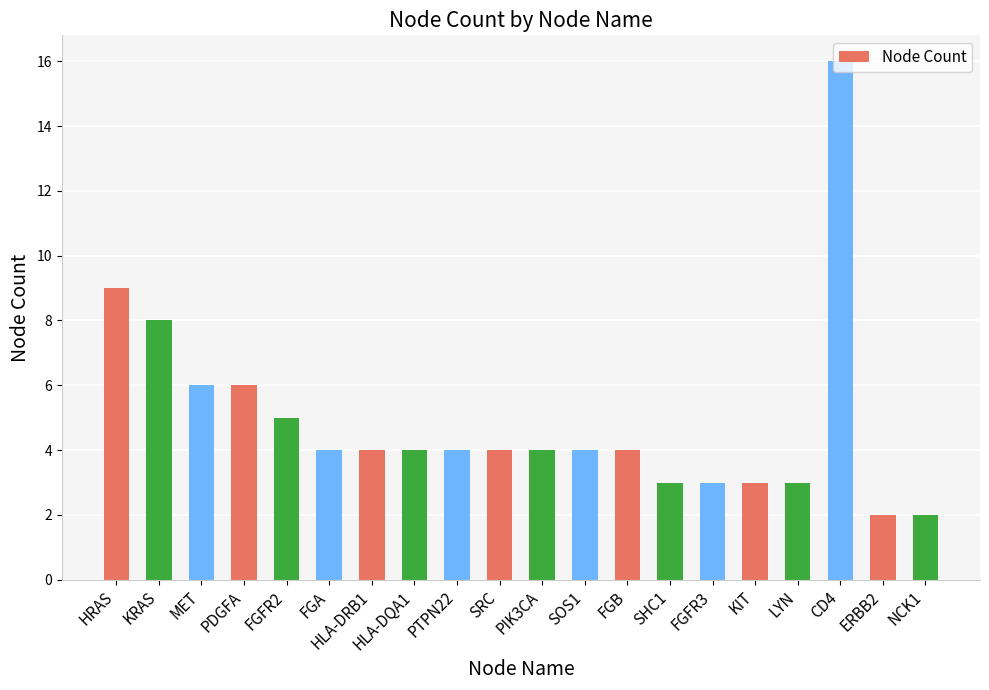

The value at SRC is 2. True or false?

False